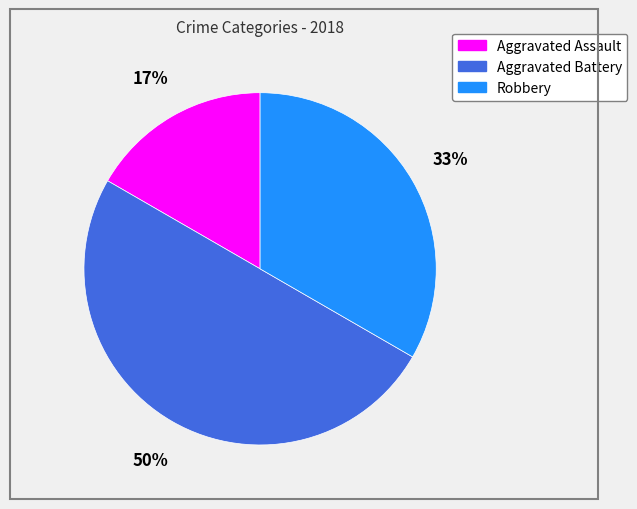

Is the sum of Aggravated Battery and Robbery greater than half?

Yes